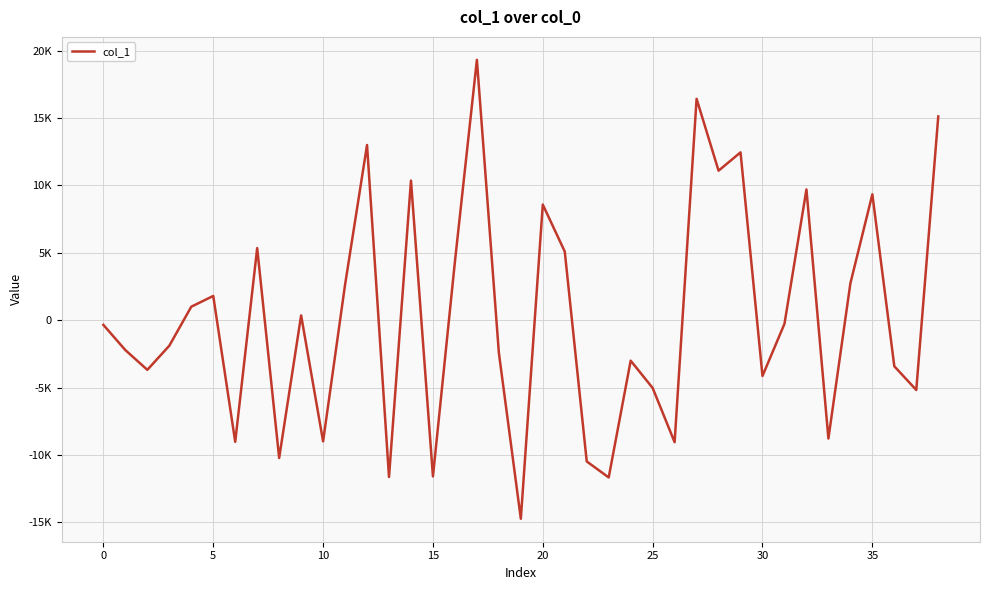

Does the chart display data point markers on the line(s)?

No